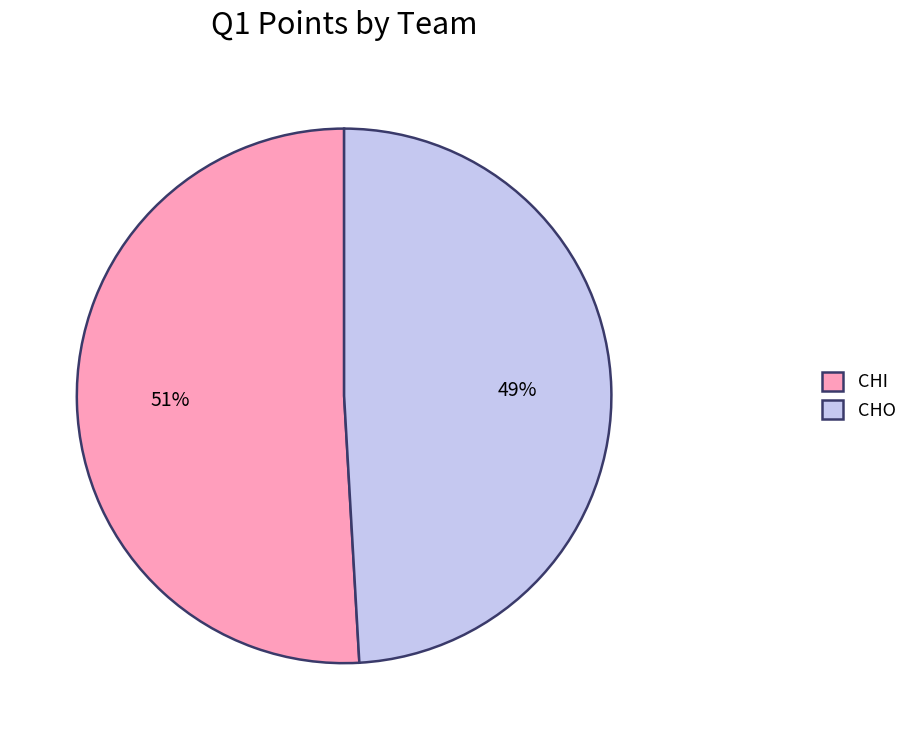

To the nearest percent, what is the difference between the CHO and CHI slice percentages?

2%